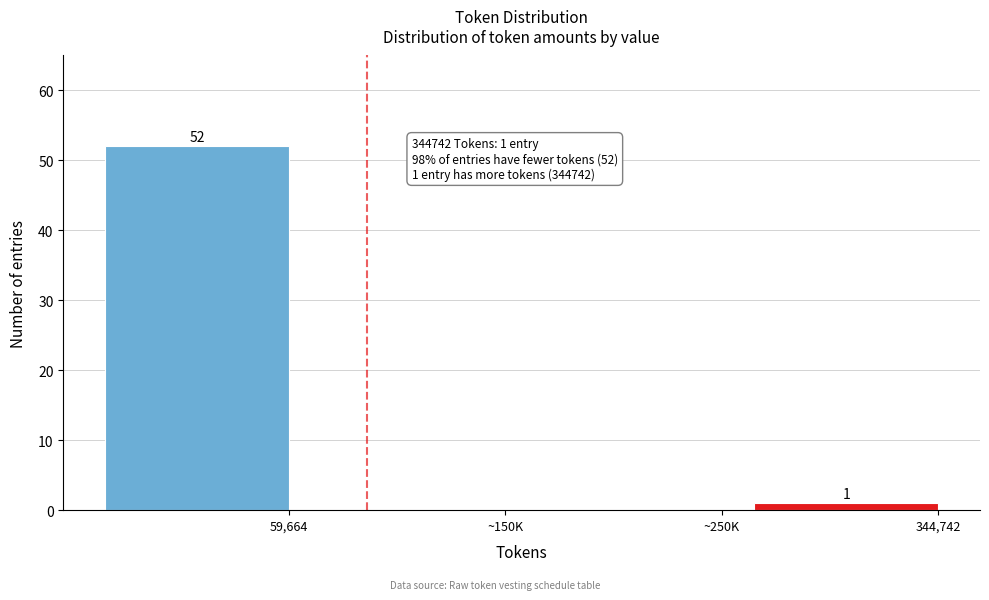

Reading left to right, extract all data points from this chart.

59,664=52	~150K=0	~250K=0	344,742=1